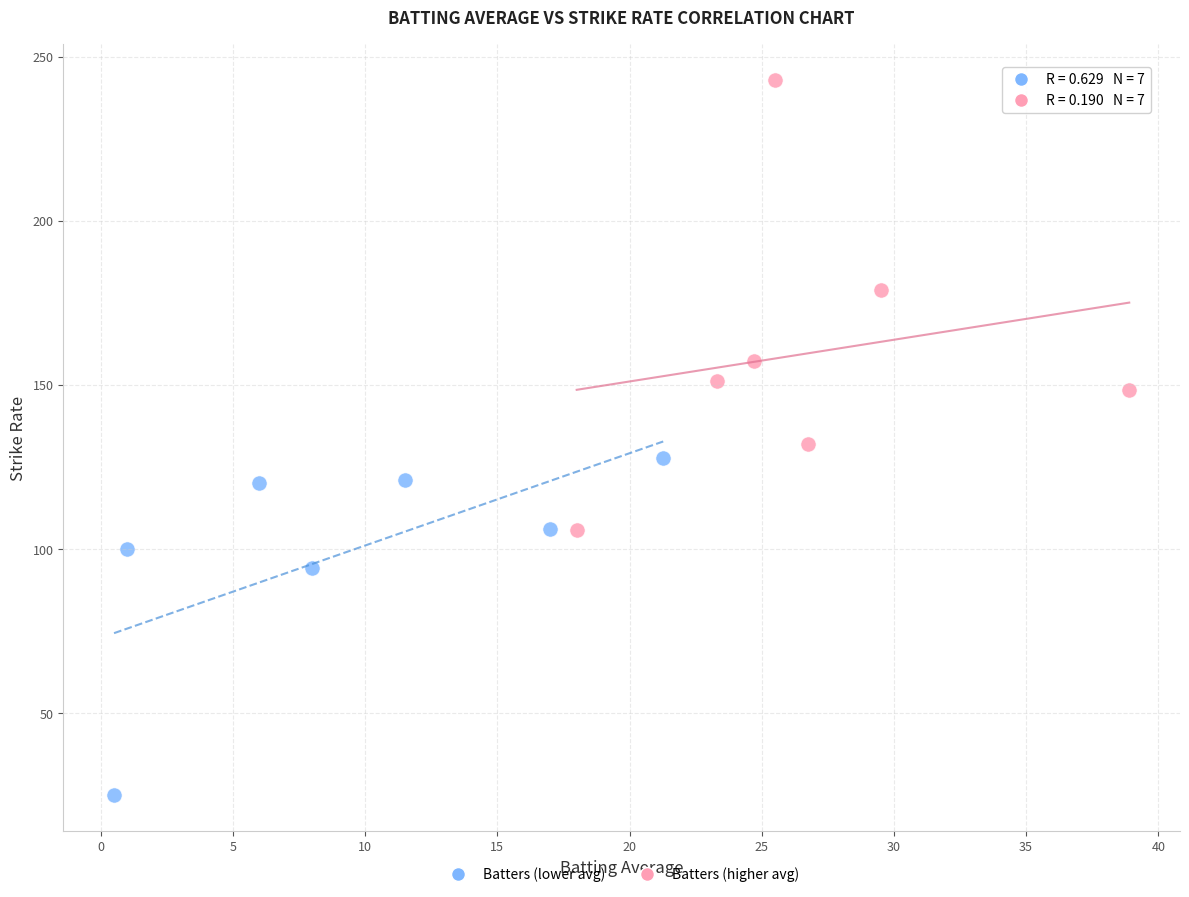

Which series reaches the minimum Y coordinate?

Batters (lower avg)